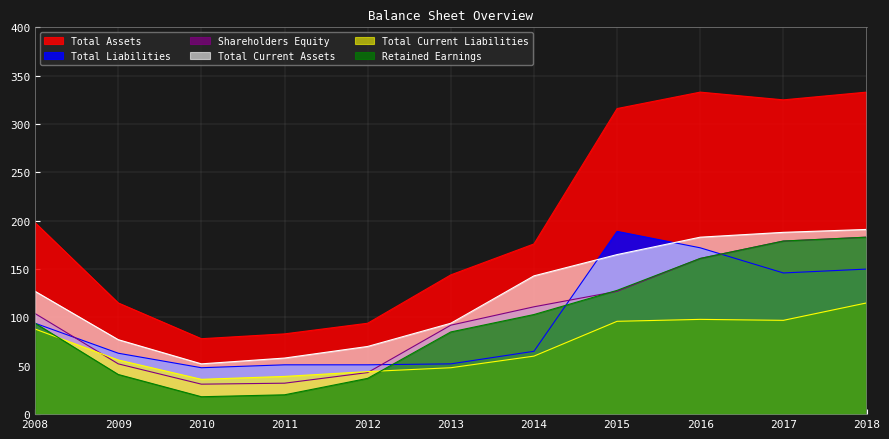

True or false: Total Assets and Retained Earnings intersect in this chart.

False